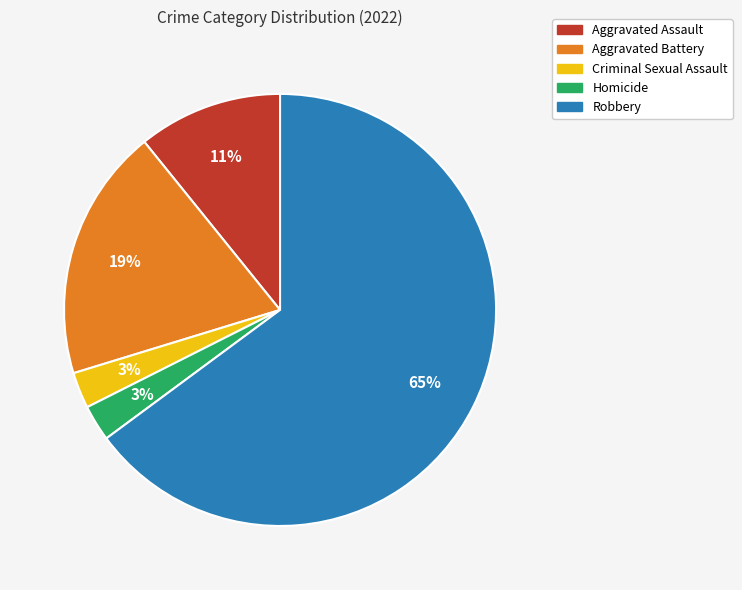

Which has a higher value, Aggravated Battery or Robbery?

Robbery